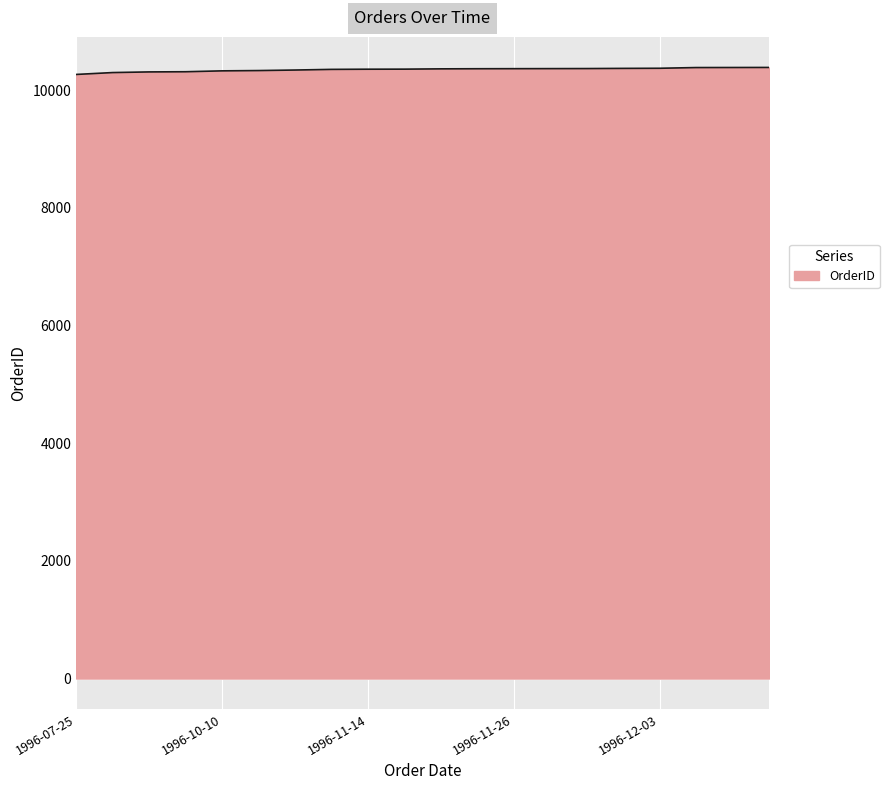

What is the smallest value displayed?

10265